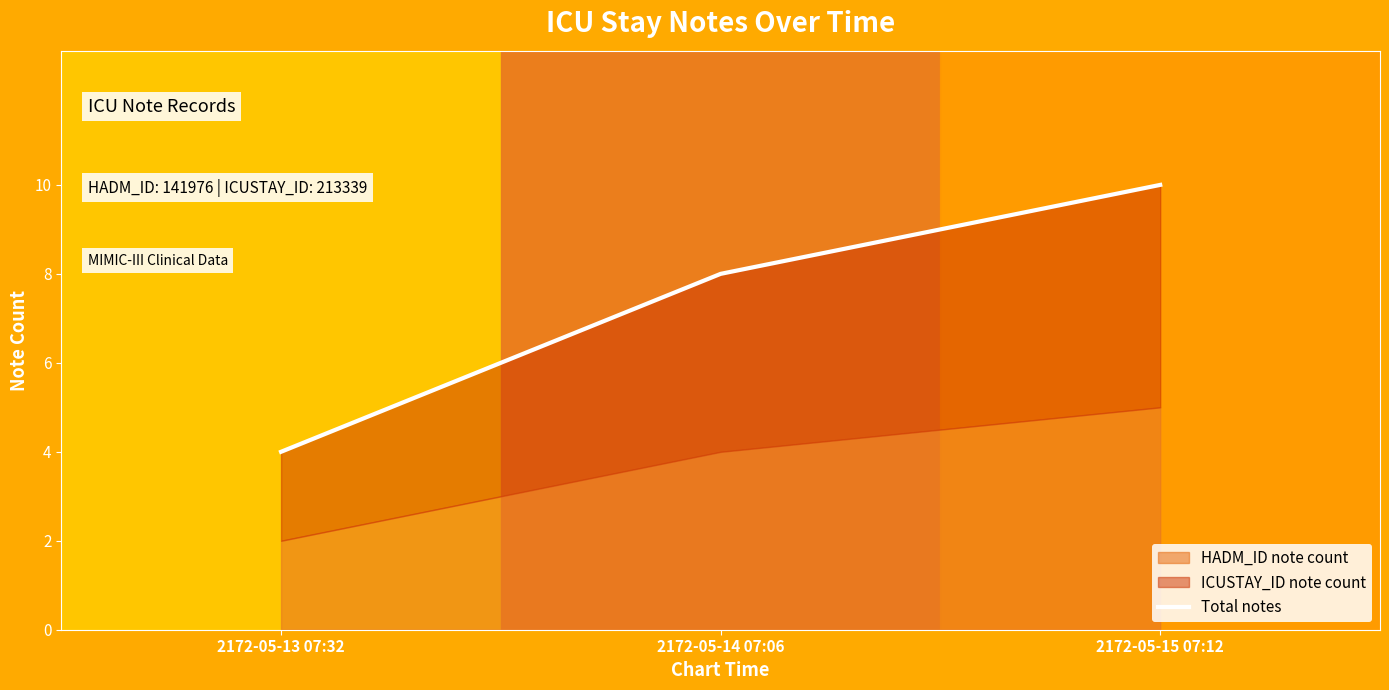

List the labels in order of value, smallest first.

2172-05-13 07:32, 2172-05-14 07:06, 2172-05-15 07:12